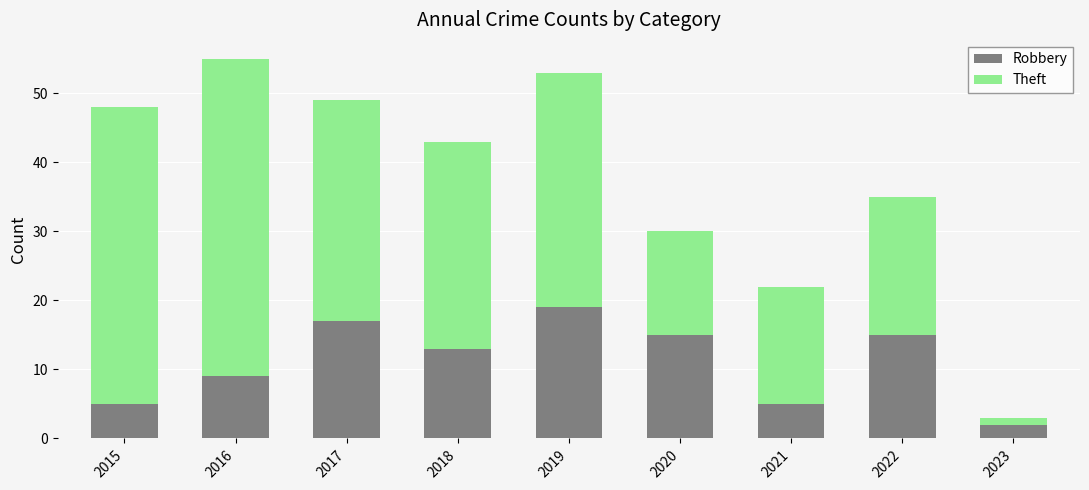

The value of Robbery at 2020 is 15. True or false?

True